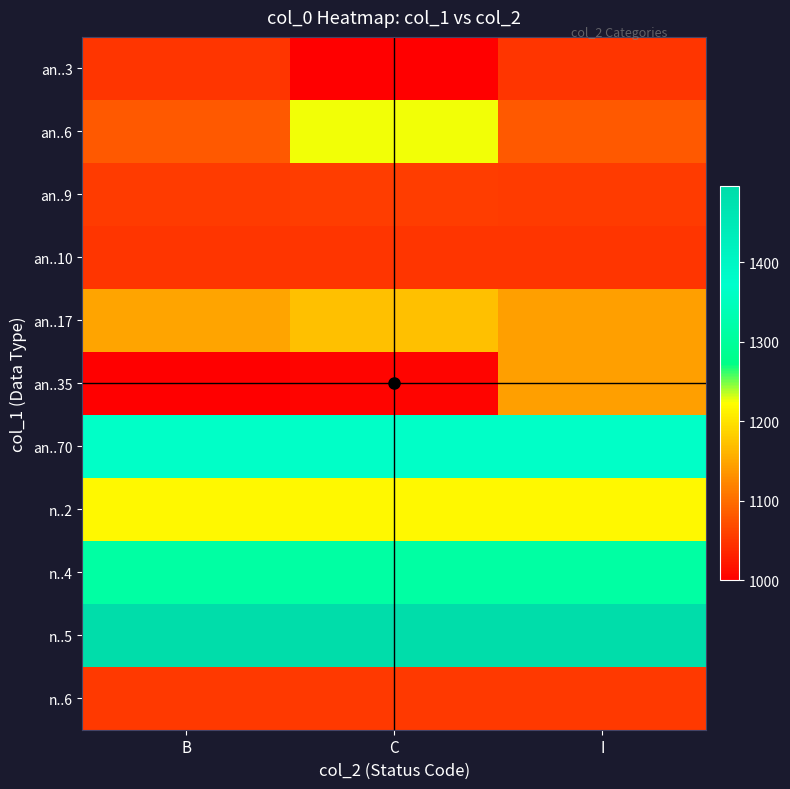

Reading right to left, transcribe all the data shown in this chart.

an..3: I=1049	C=1001	B=1049
an..6: I=1082	C=1225	B=1082
an..9: I=1056	C=1058	B=1056
an..10: I=1050	C=1050	B=1050
an..17: I=1145	C=1171	B=1148
an..35: I=1145	C=1004	B=1000
an..70: I=1366	C=1366	B=1366
n..2: I=1218	C=1218	B=1218
n..4: I=1312	C=1312	B=1312
n..5: I=1496	C=1496	B=1496
n..6: I=1054	C=1054	B=1054